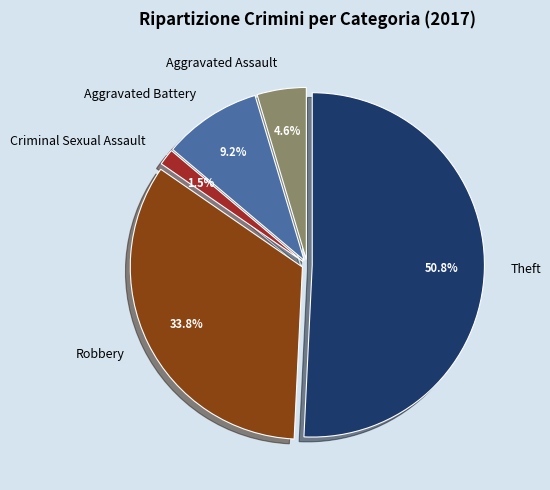

True or false: Criminal Sexual Assault accounts for 14% of the total.

False